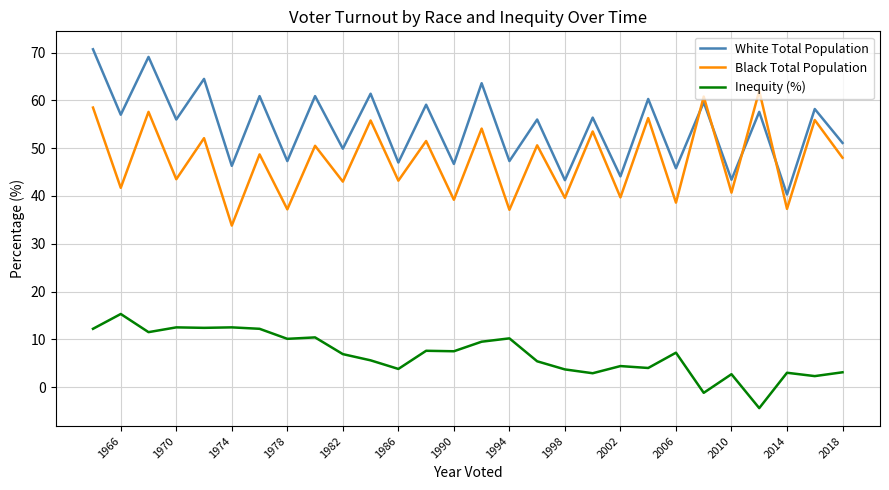

True or false: Inequity (%) and Black Total Population intersect in this chart.

False